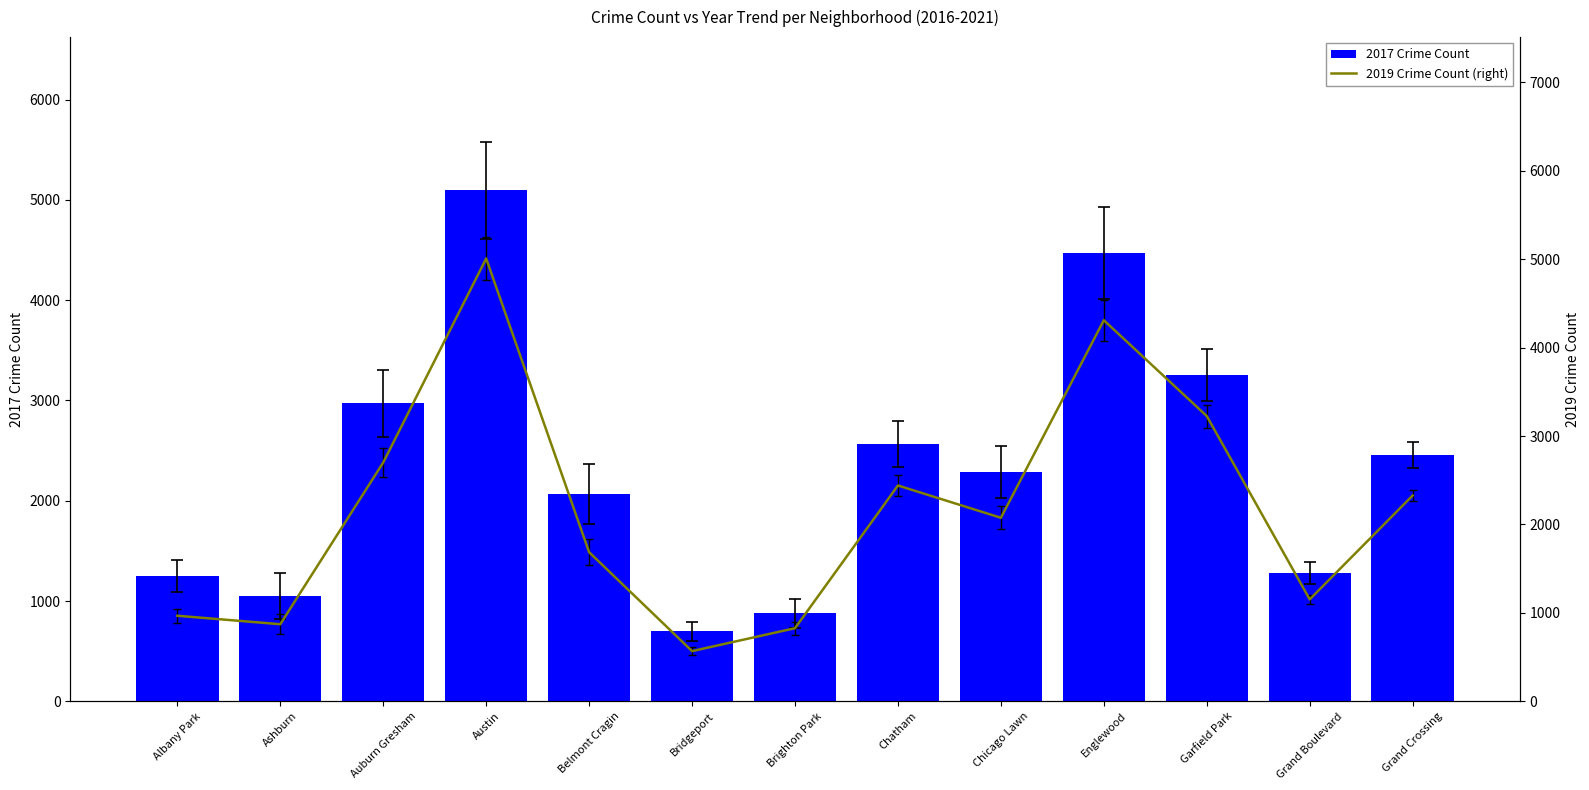

What is the value of the 2017 Crime Count bar at the 11th from the left?

3257